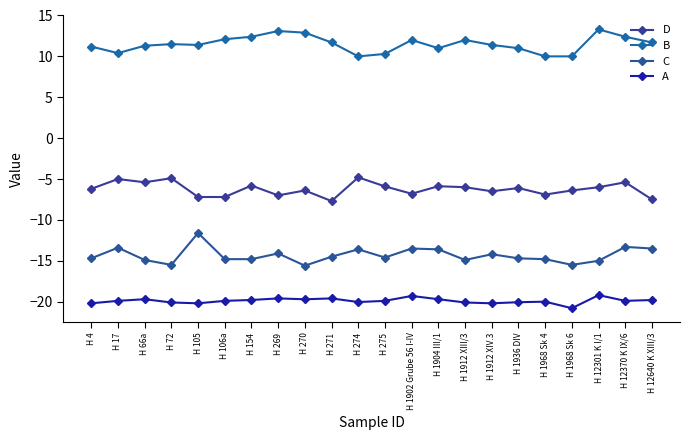

What are all the series names shown in the legend?

D, B, C, A